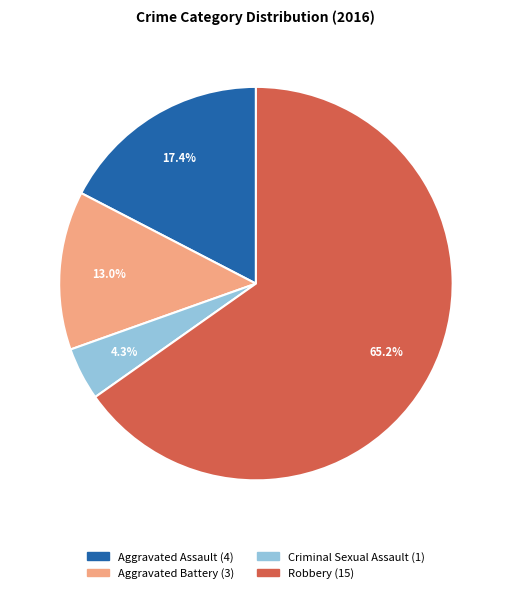

What is the largest slice in the pie chart?

Robbery